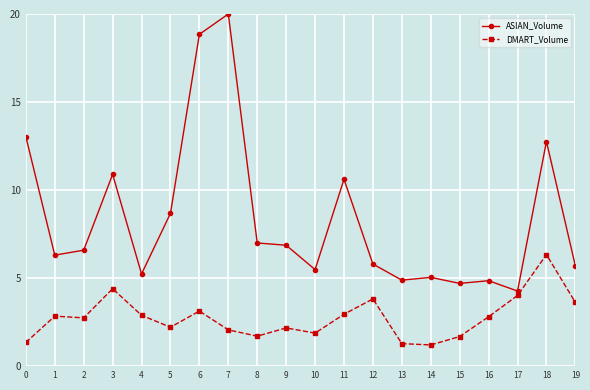

What is the approximate value of DMART_Volume at 5?

2.2